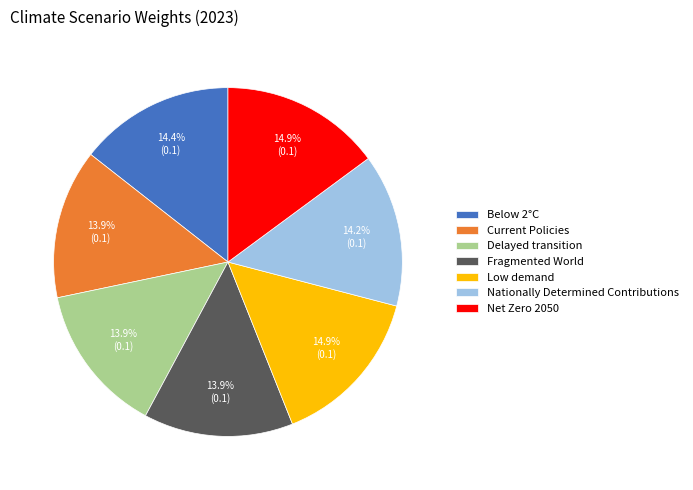

True or false: Fragmented World accounts for 9% of the total.

False